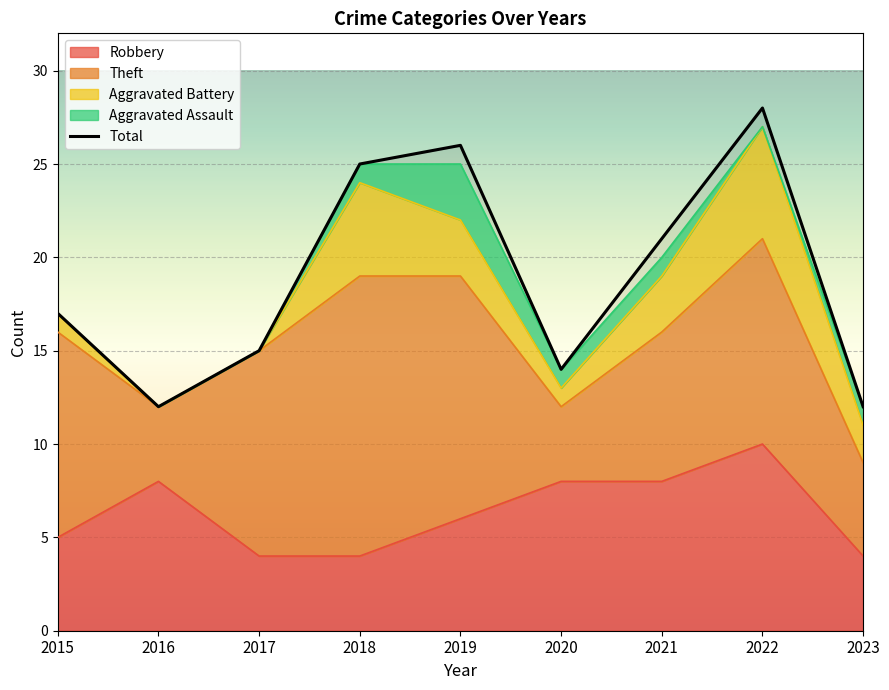

Reading left to right, what are all the values shown in this chart?

2015=17	2016=12	2017=15	2018=25	2019=26	2020=14	2021=21	2022=28	2023=12